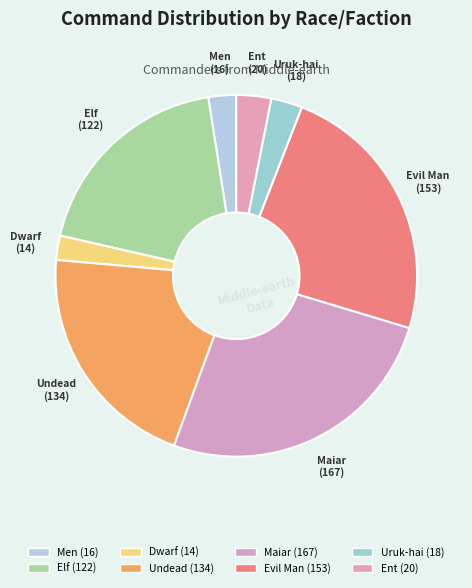

What is the change in value from Men to Elf?

+106